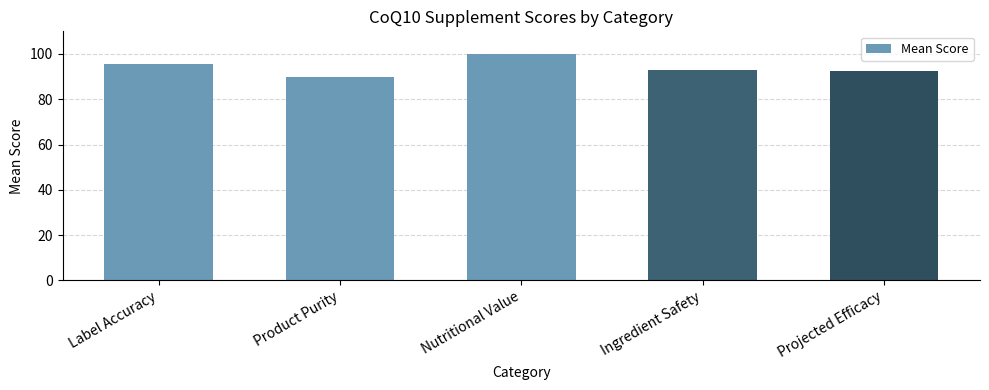

Count the number of categories in the chart.

5